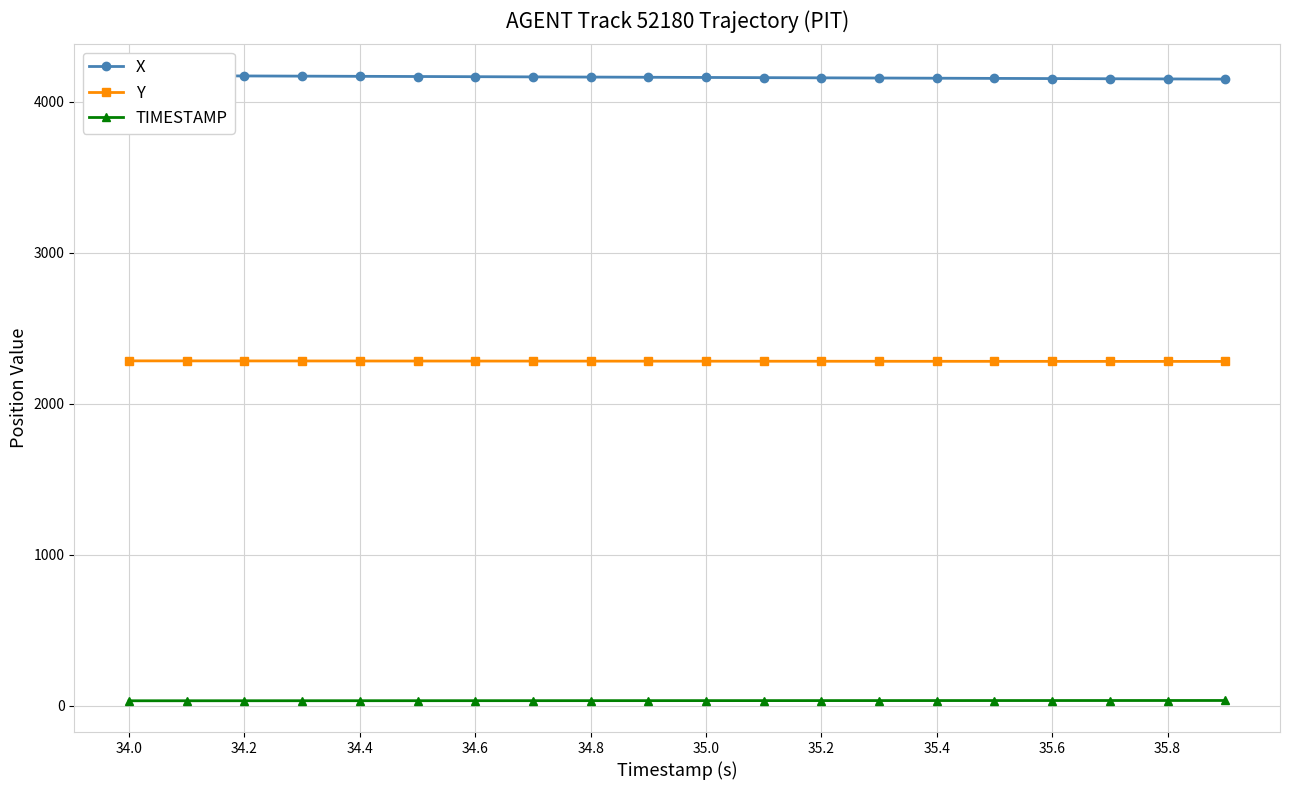

True or false: Y and TIMESTAMP cross at least once.

False